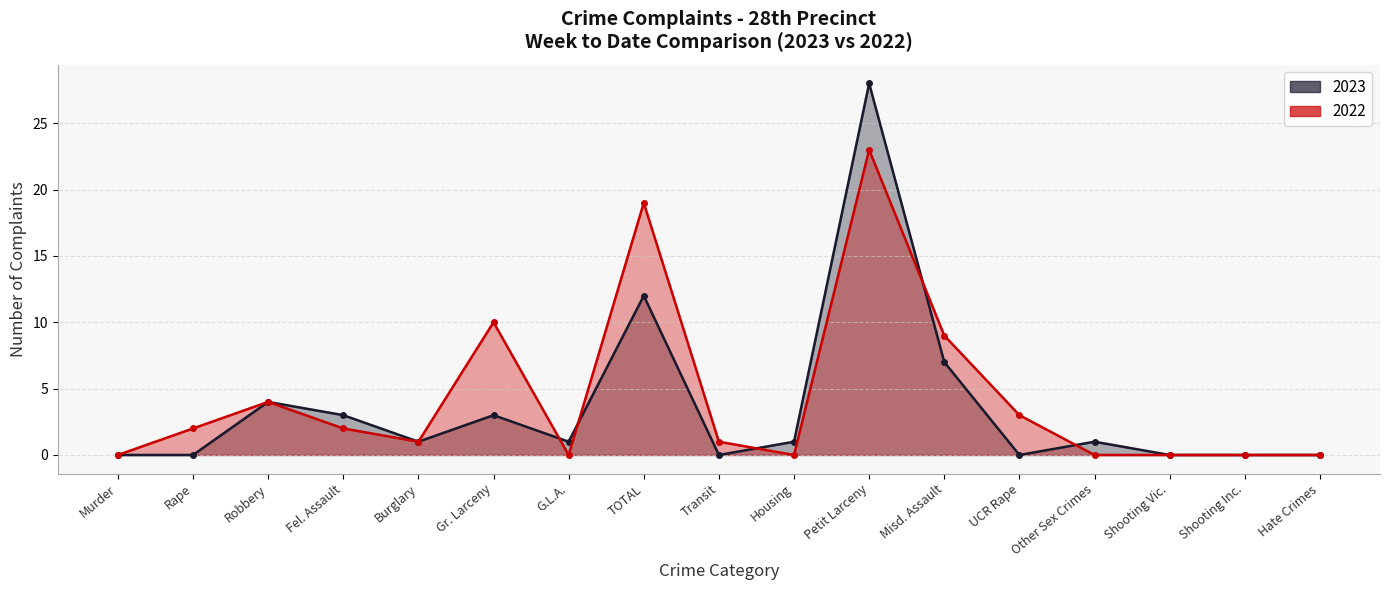

Rank the series by their maximum value, from highest to lowest.

2023, 2022